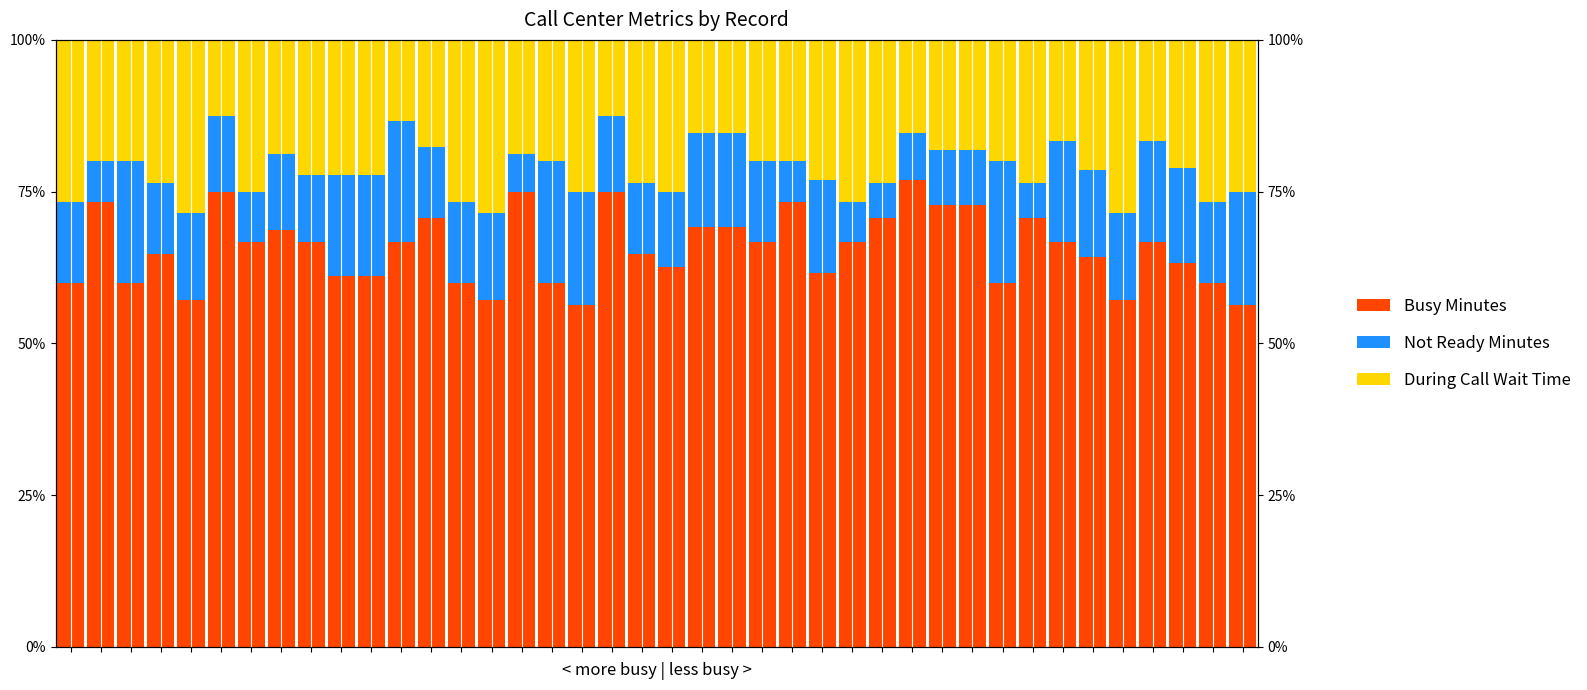

Reading left to right, what are all the values shown in this chart?

Busy Minutes: 60.0	73.3	60.0	64.7	57.1	75.0	66.7	68.8	66.7	61.1	61.1	66.7	70.6	60.0	57.1	75.0	60.0	56.2	75.0	64.7	62.5	69.2	69.2	66.7	73.3	61.5	66.7	70.6	76.9	72.7	72.7	60.0	70.6	66.7	64.3	57.1	66.7	63.2	60.0	56.2
Not Ready Minutes: 13.3	6.7	20.0	11.8	14.3	12.5	8.3	12.5	11.1	16.7	16.7	20.0	11.8	13.3	14.3	6.2	20.0	18.8	12.5	11.8	12.5	15.4	15.4	13.3	6.7	15.4	6.7	5.9	7.7	9.1	9.1	20.0	5.9	16.7	14.3	14.3	16.7	15.8	13.3	18.8
During Call Wait Time: 26.7	20.0	20.0	23.5	28.6	12.5	25.0	18.8	22.2	22.2	22.2	13.3	17.6	26.7	28.6	18.8	20.0	25.0	12.5	23.5	25.0	15.4	15.4	20.0	20.0	23.1	26.7	23.5	15.4	18.2	18.2	20.0	23.5	16.7	21.4	28.6	16.7	21.1	26.7	25.0